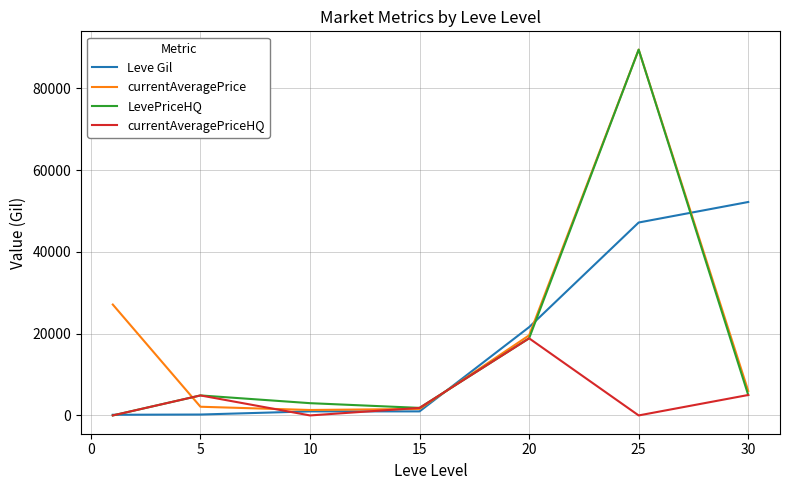

How many categories are shown in the chart?

7